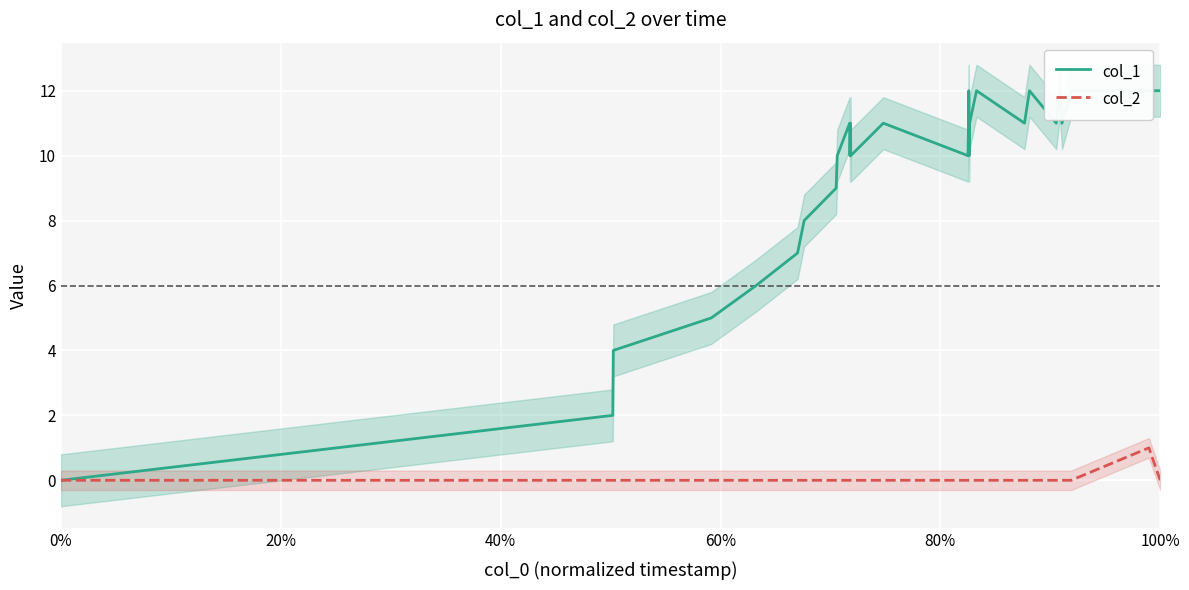

List the series in order of their overall mean, lowest first.

col_2, col_1